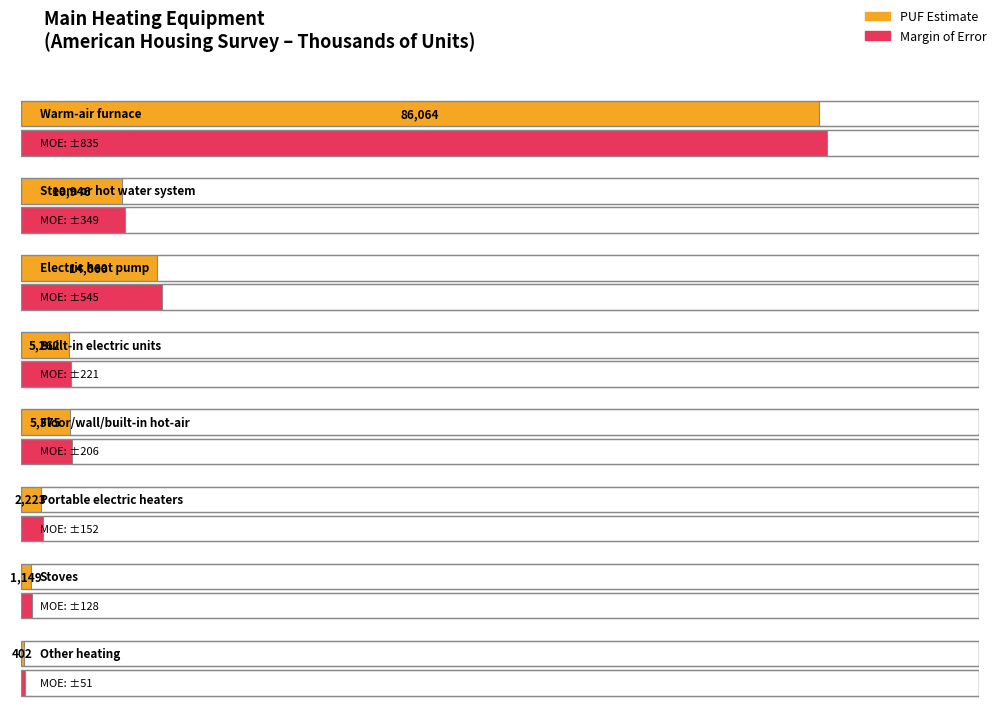

Which series changed the most between Steam or hot water system and Built-in electric units?

PUF estimate